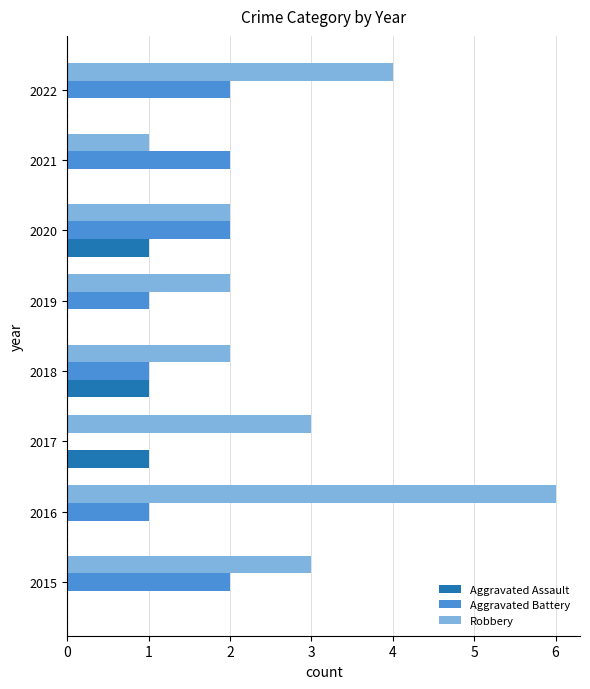

Which series changed the most between 2016 and 2019?

Robbery